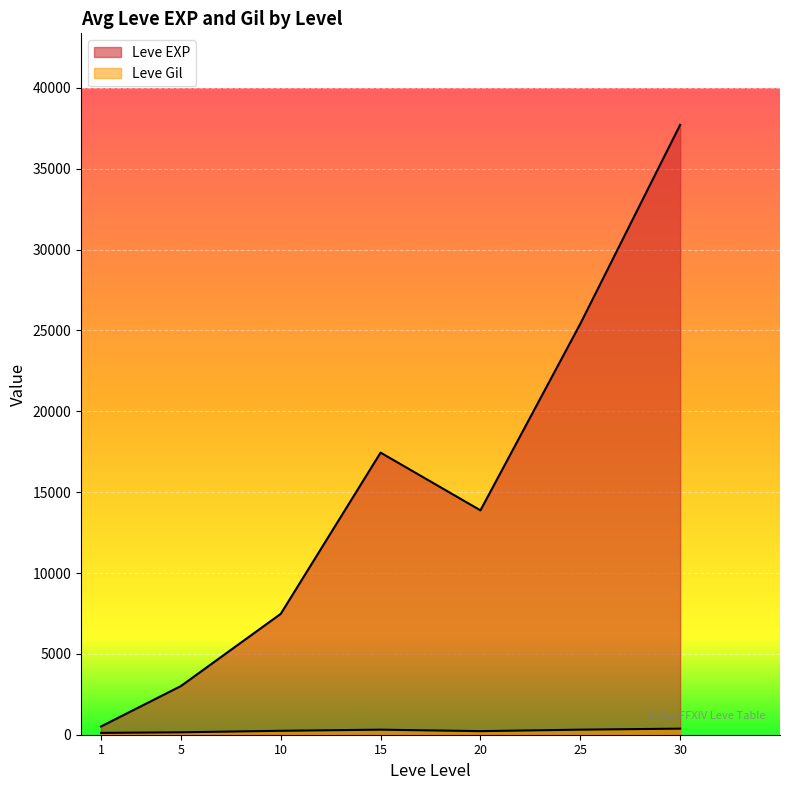

At which category is the sum across all series the highest?

30